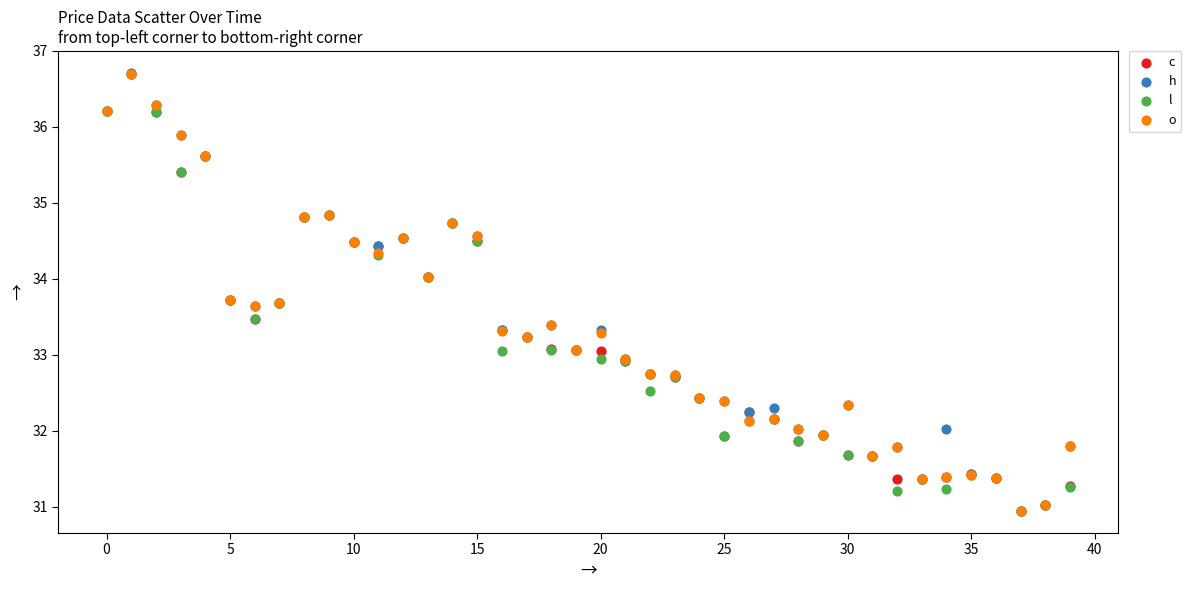

What are all the series names shown in the legend?

c, h, l, o